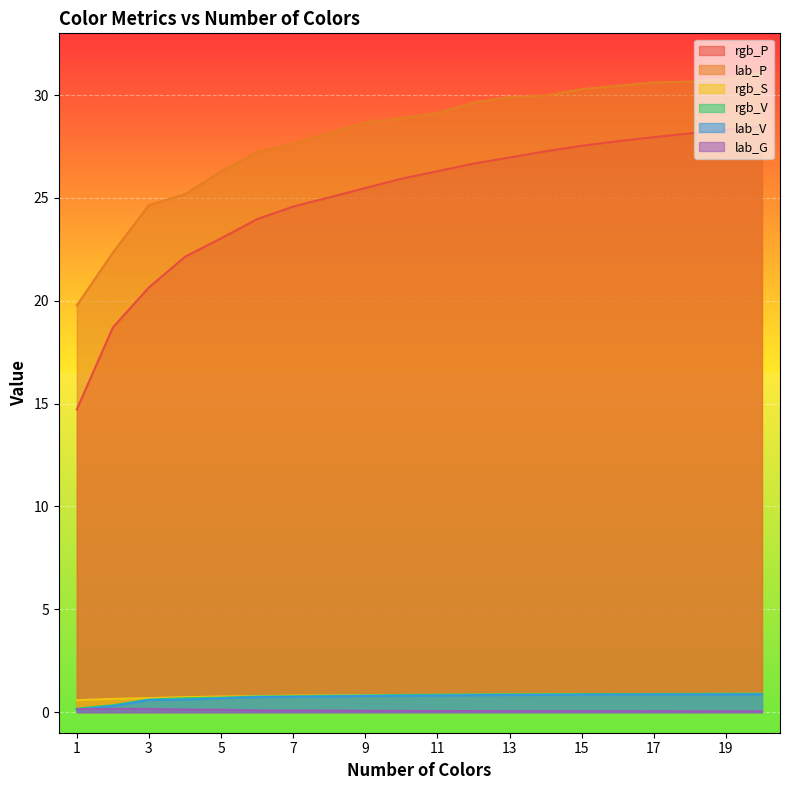

Which has a higher value, 14 or 15?

15